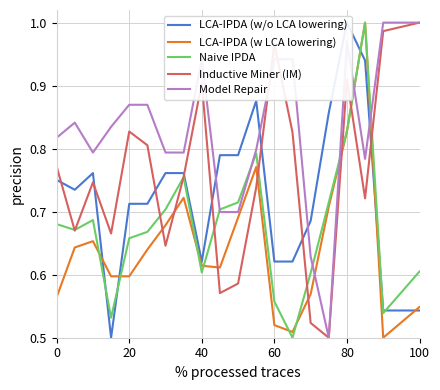

Is this an area chart (filled region under the line)?

No